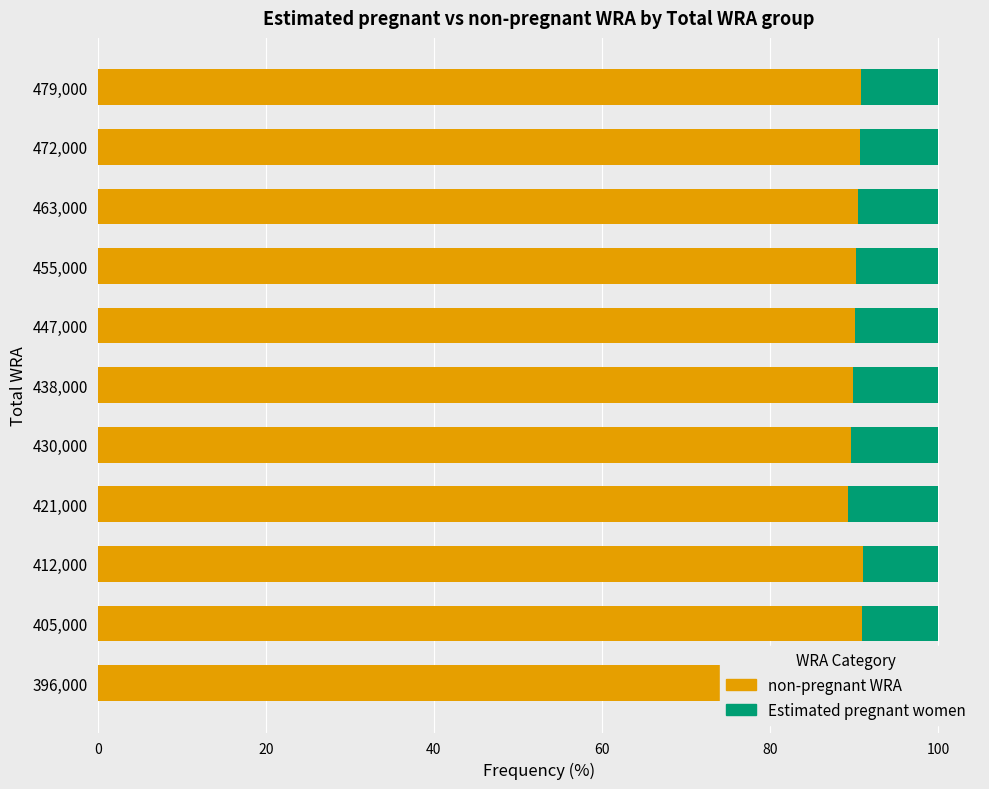

What is the highest value of the non-pregnant WRA series?

91.0